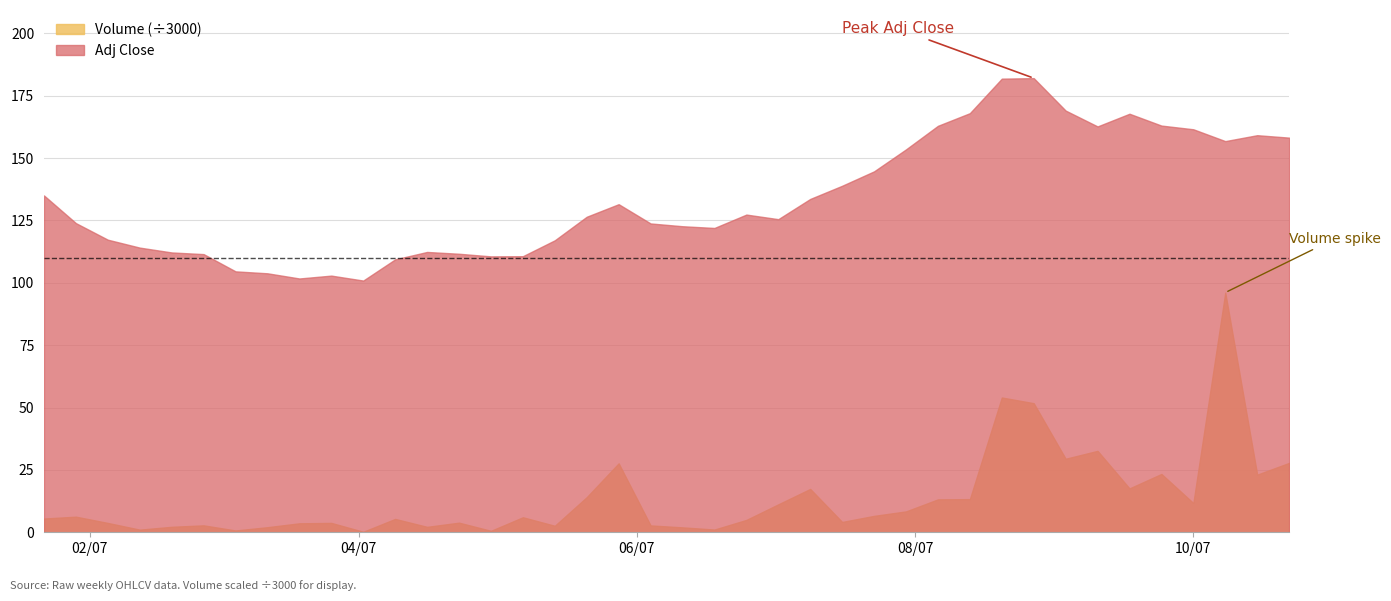

True or false: Adj Close has a value of 114.1 at 2007-02-12.

True